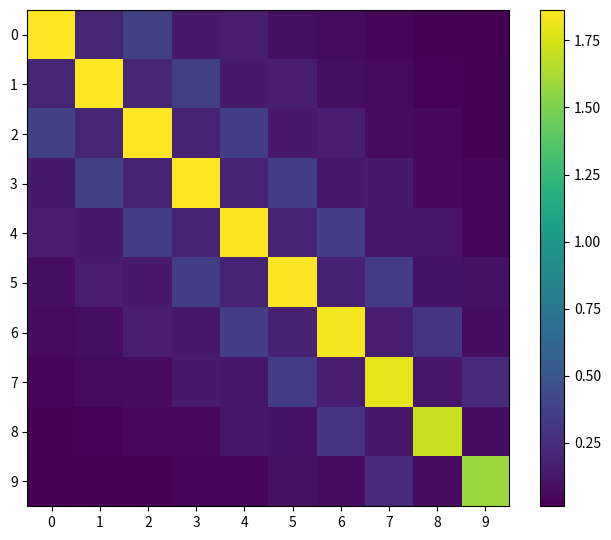

At 9, list the series in order from largest to smallest.

9, 7, 5, 6, 8, 4, 3, 2, 1, 0